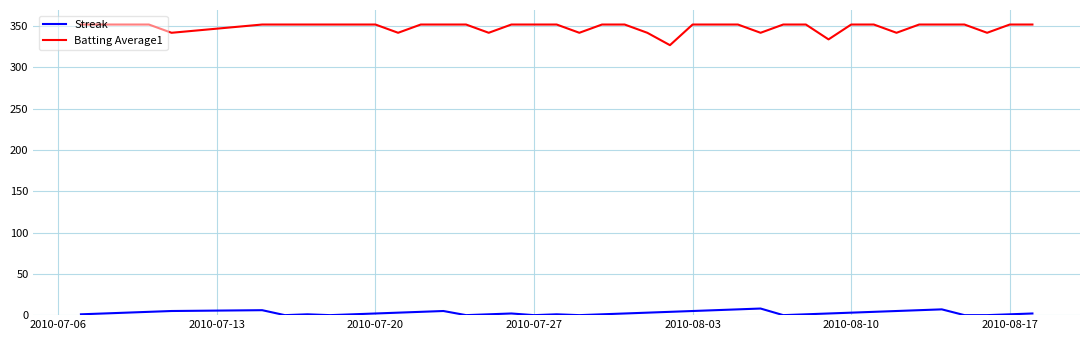

How many distinct data groups are displayed?

2